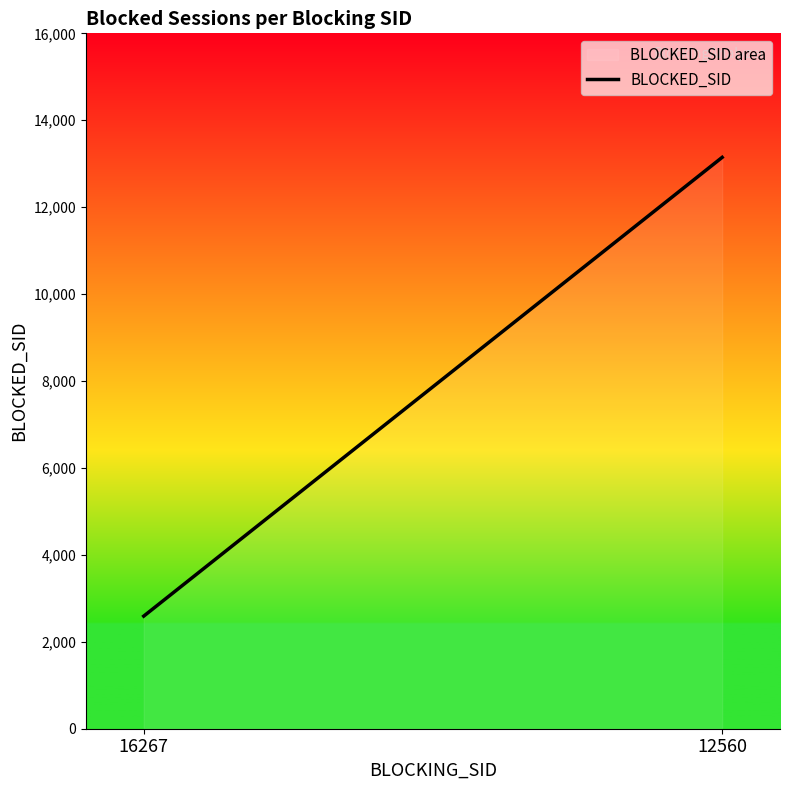

The value at 12560 is 18104. True or false?

False